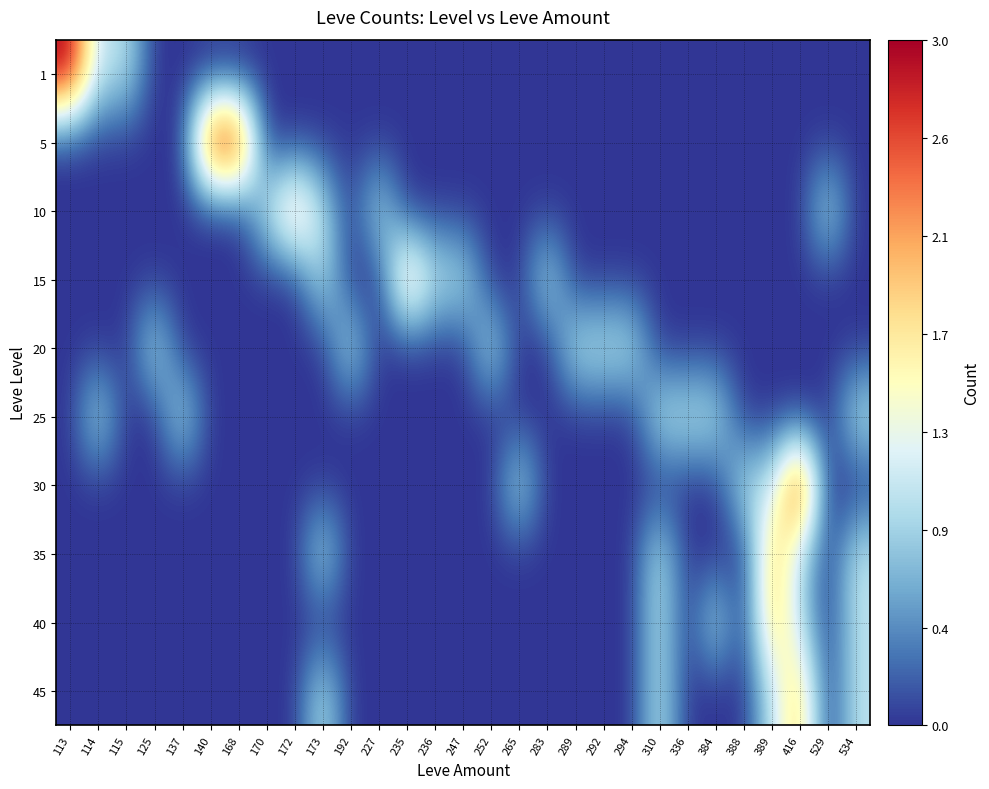

At which category does the chart reach its minimum across all series?

125